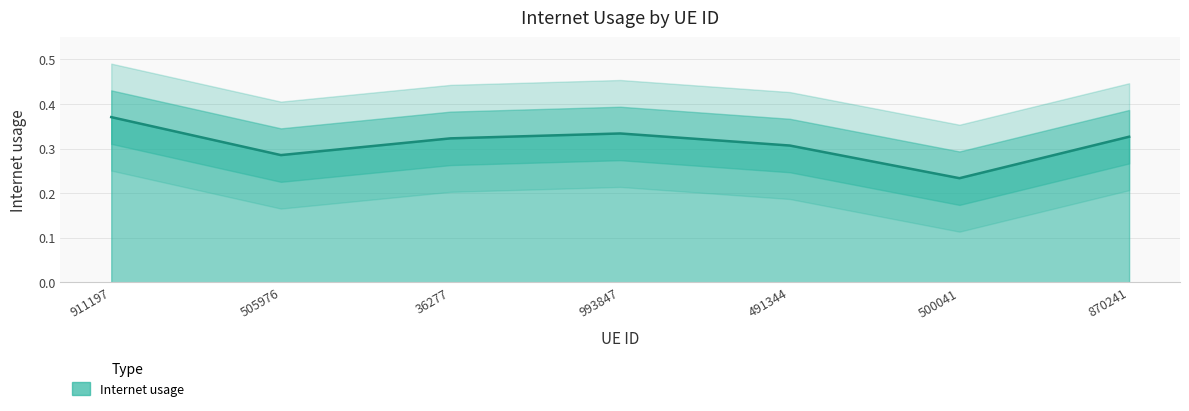

Is it true that the value at 491344 is 0.3?

True